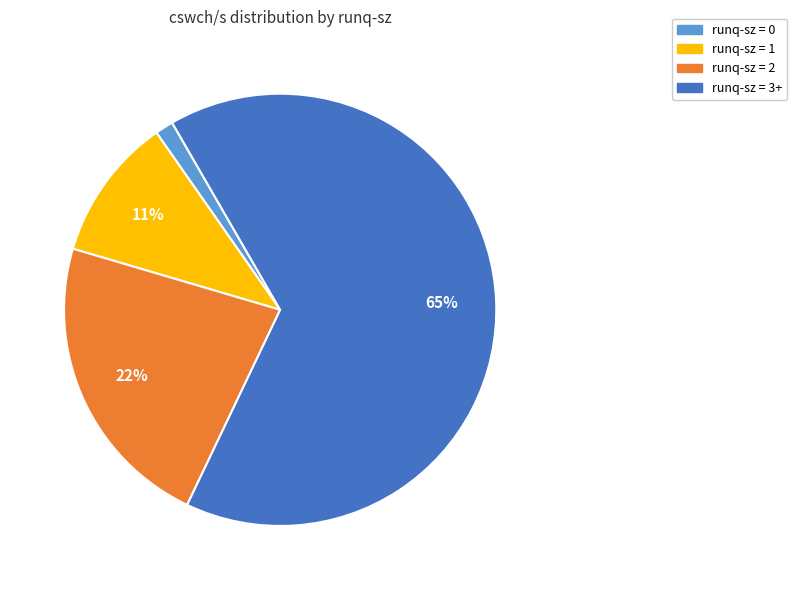

How many segments does this pie chart have?

4